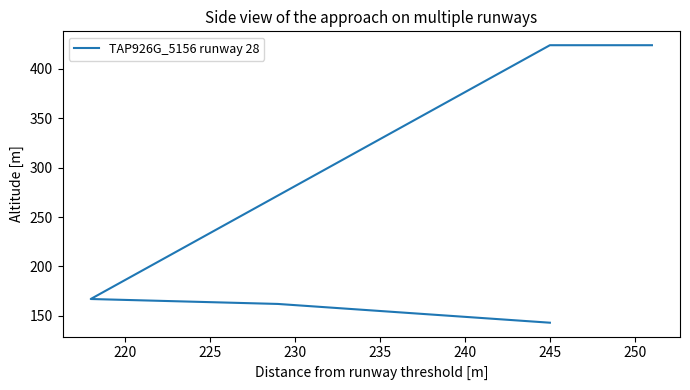

What is the difference between the maximum and minimum values?

281